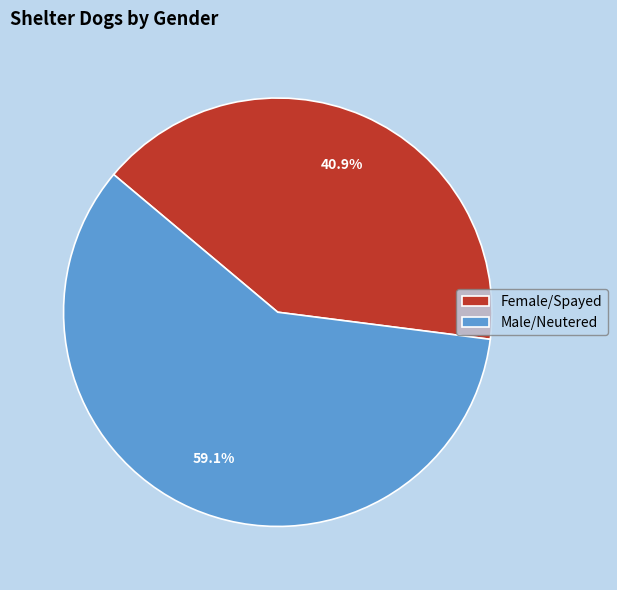

What is the smallest slice in the pie chart?

Female/Spayed